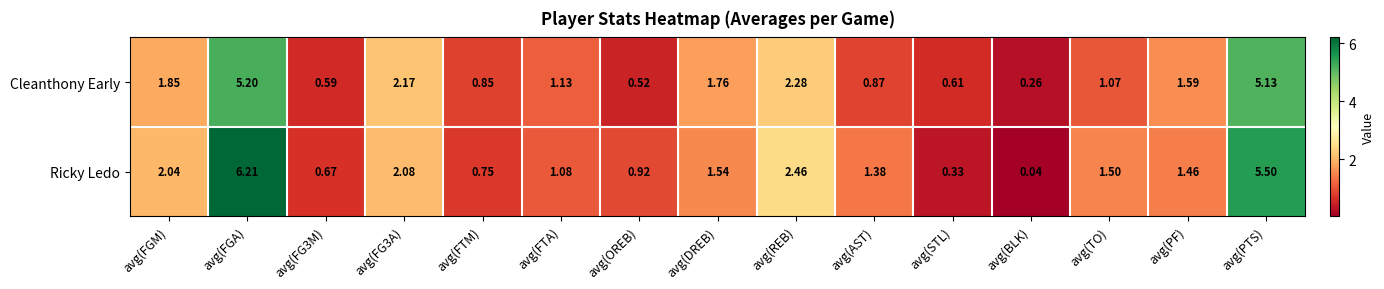

Which series has the largest total across all categories?

Ricky Ledo